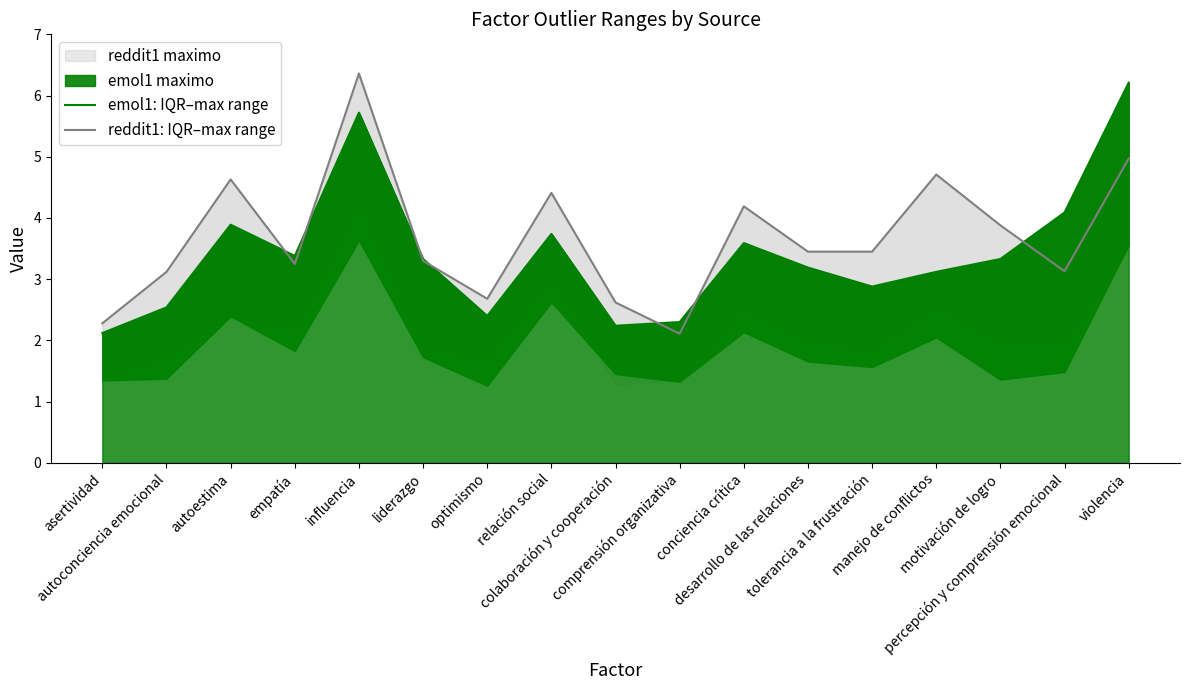

List the series in order of their peak value, highest first.

reddit1: IQR–max range, emol1: IQR–max range